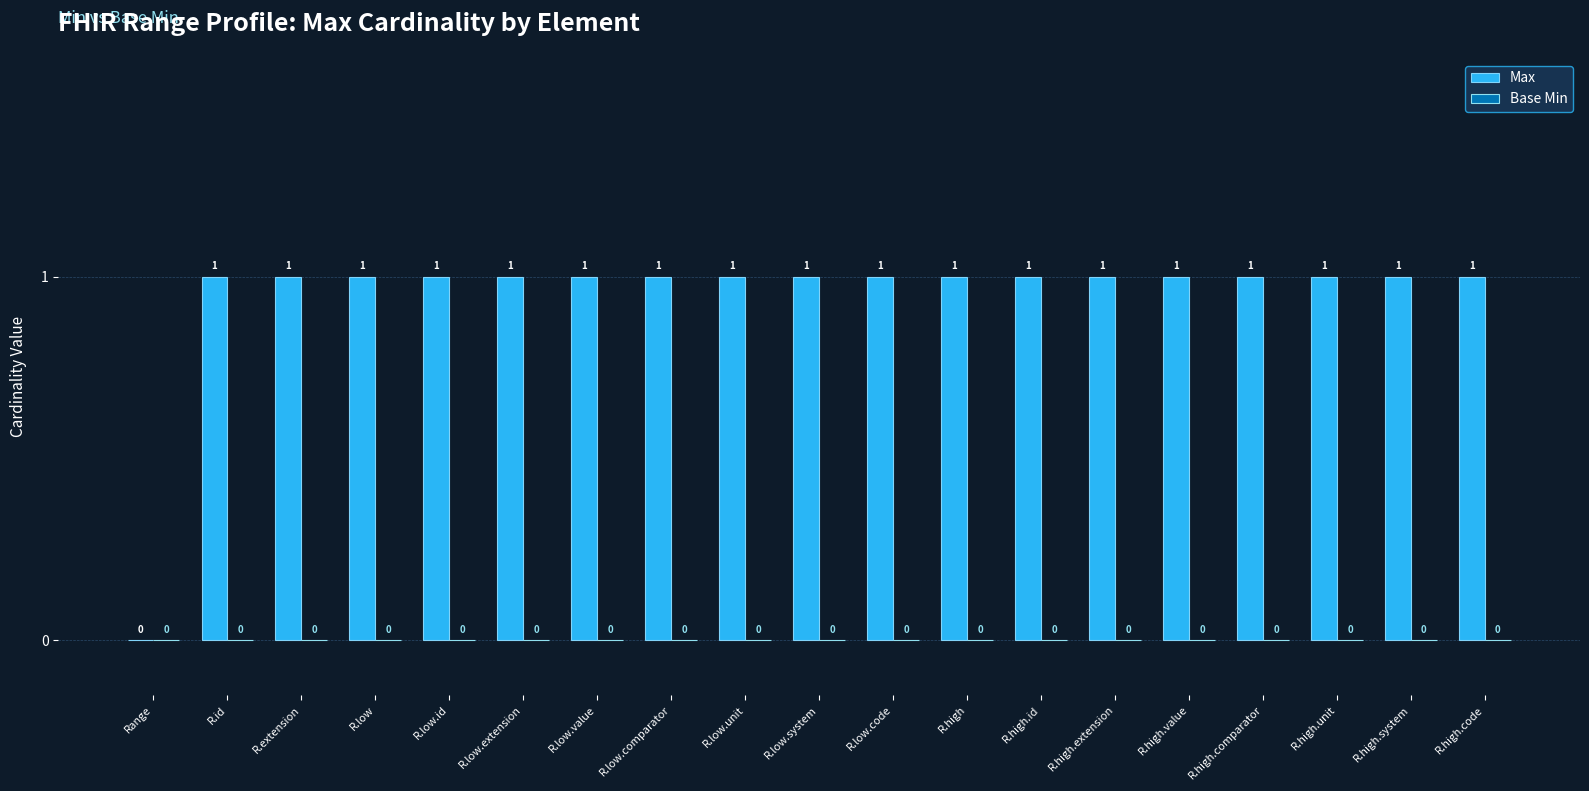

What is the ratio of the value at R.high.unit to the value at R.high.value?

1.0